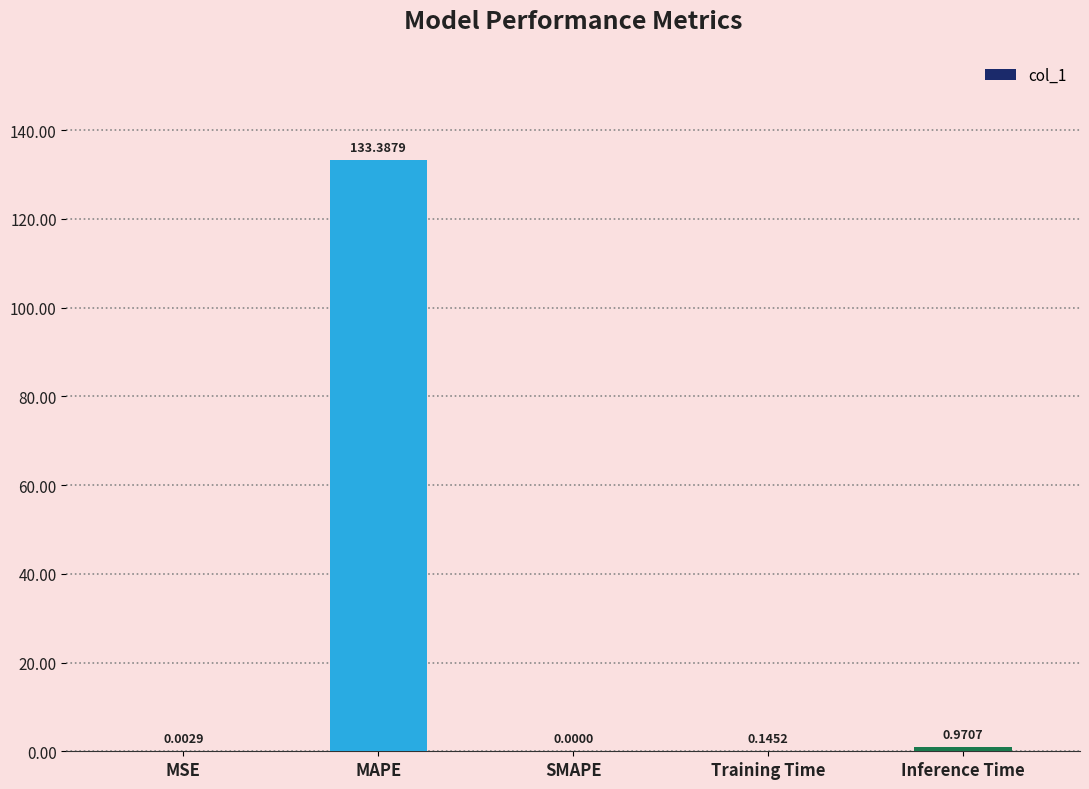

Which category has the highest value across all series?

MAPE